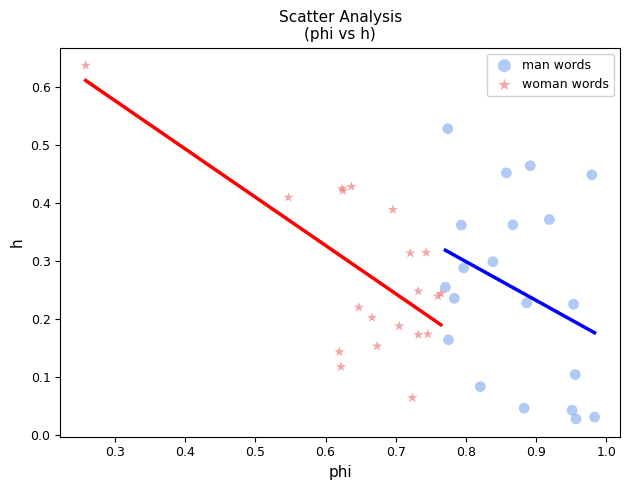

Which series has the widest spread of Y values?

woman words